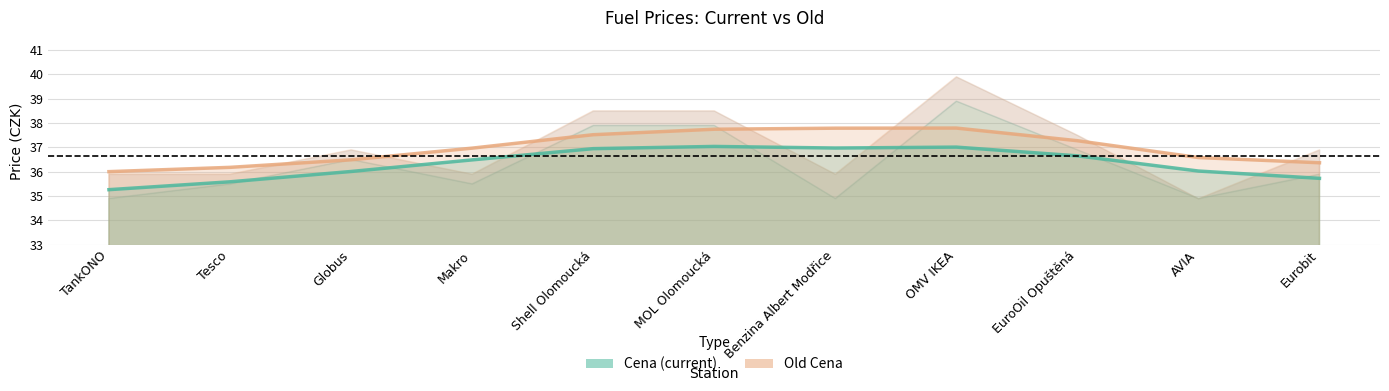

True or false: Cena and Old Cena intersect in this chart.

False